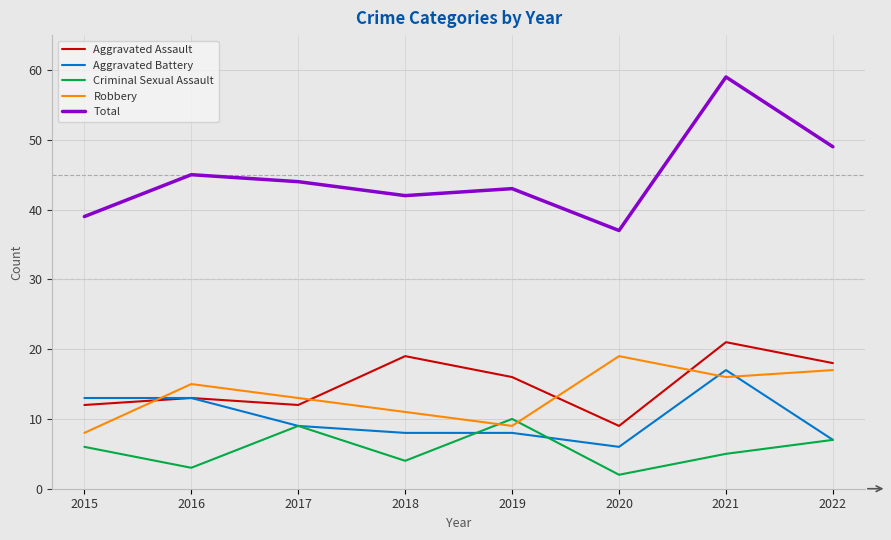

What is the spread (max minus min) of values at 2016?

42